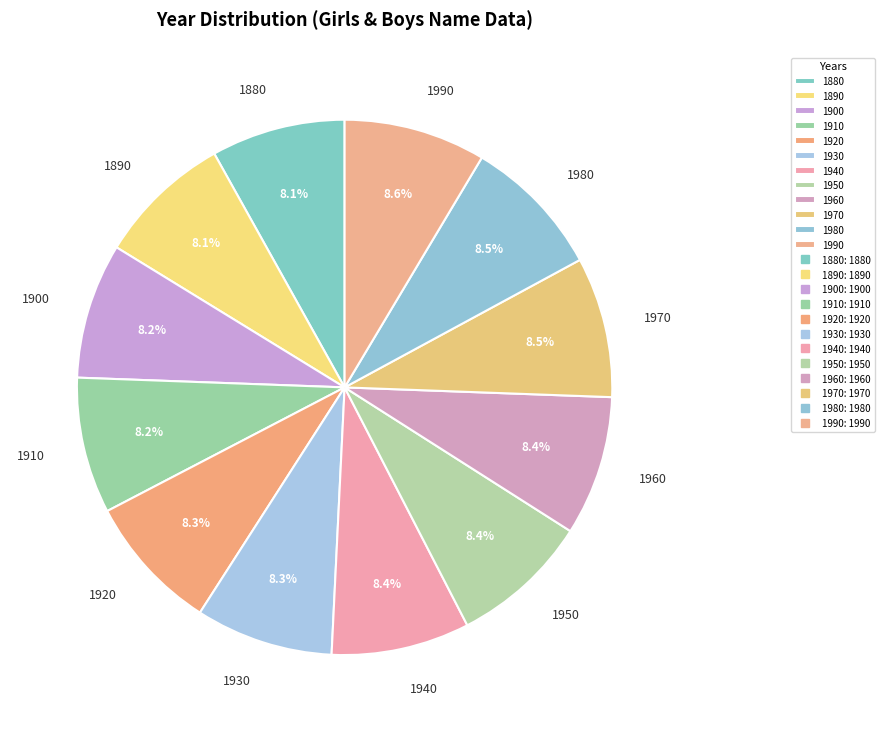

How many segments does this pie chart have?

12